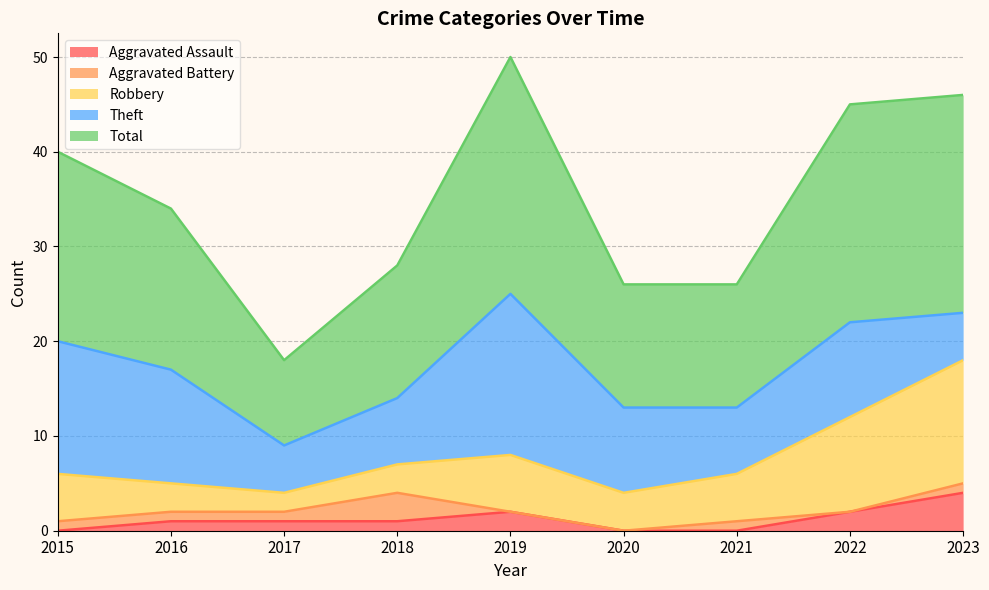

What is the maximum value for Aggravated Assault?

4